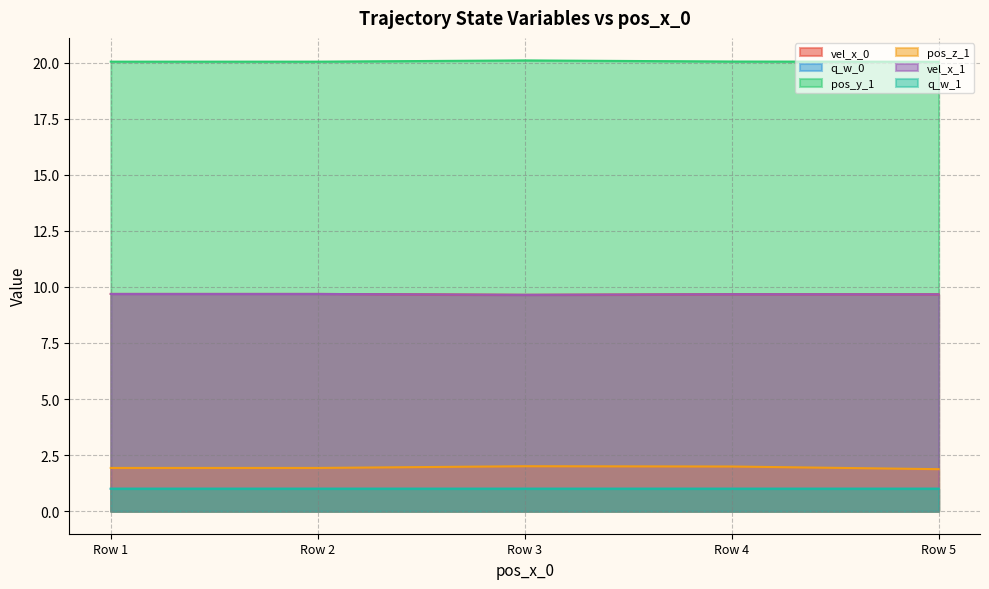

Reading right to left, transcribe all the data shown in this chart.

vel_x_0: Row 5=9.7	Row 4=9.7	Row 3=9.6	Row 2=9.7	Row 1=9.7
q_w_0: Row 5=1.0	Row 4=1.0	Row 3=1.0	Row 2=1.0	Row 1=1.0
pos_y_1: Row 5=20.0	Row 4=20.0	Row 3=20.1	Row 2=20.0	Row 1=20.0
pos_z_1: Row 5=1.9	Row 4=2.0	Row 3=2.0	Row 2=1.9	Row 1=1.9
vel_x_1: Row 5=9.7	Row 4=9.7	Row 3=9.6	Row 2=9.7	Row 1=9.7
q_w_1: Row 5=1.0	Row 4=1.0	Row 3=1.0	Row 2=1.0	Row 1=1.0